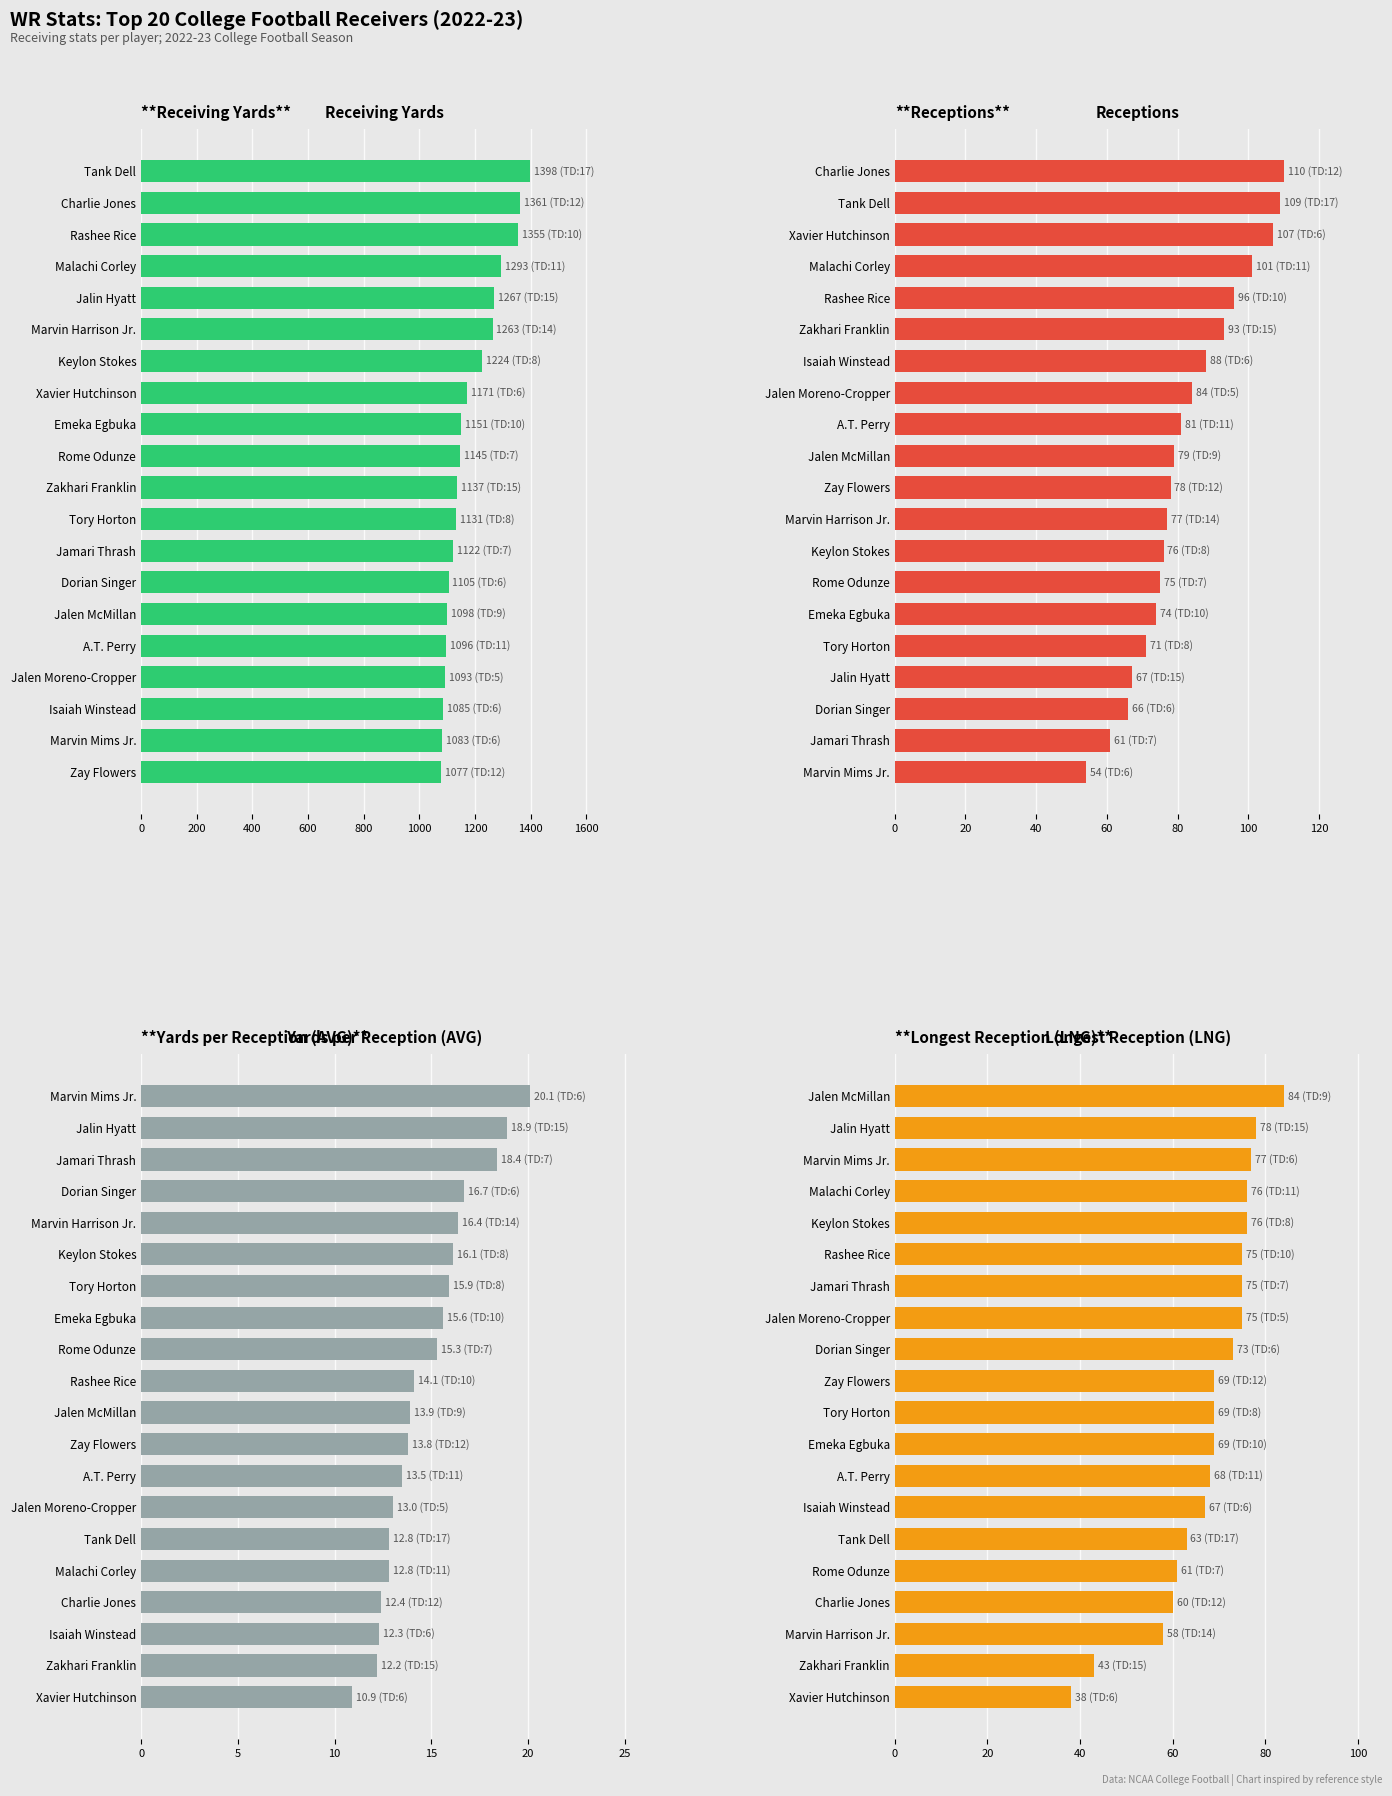

At how many categories does at least one series exceed 438?

20